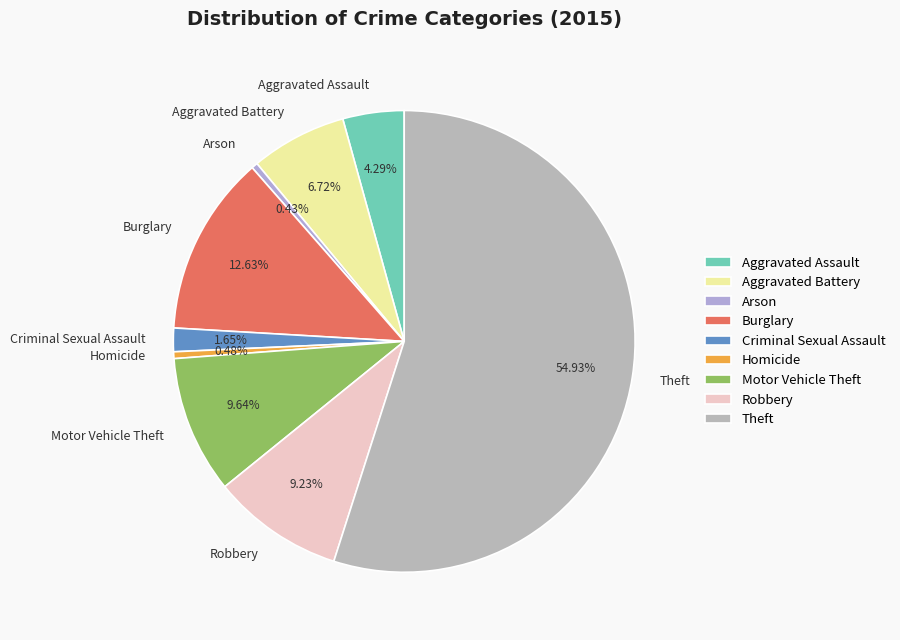

Is Arson the majority of the pie?

No